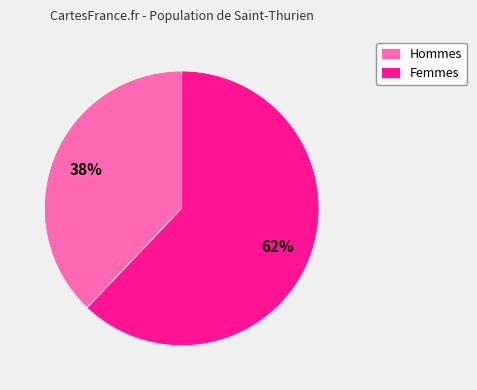

Rank the categories by value from lowest to highest.

Hommes, Femmes